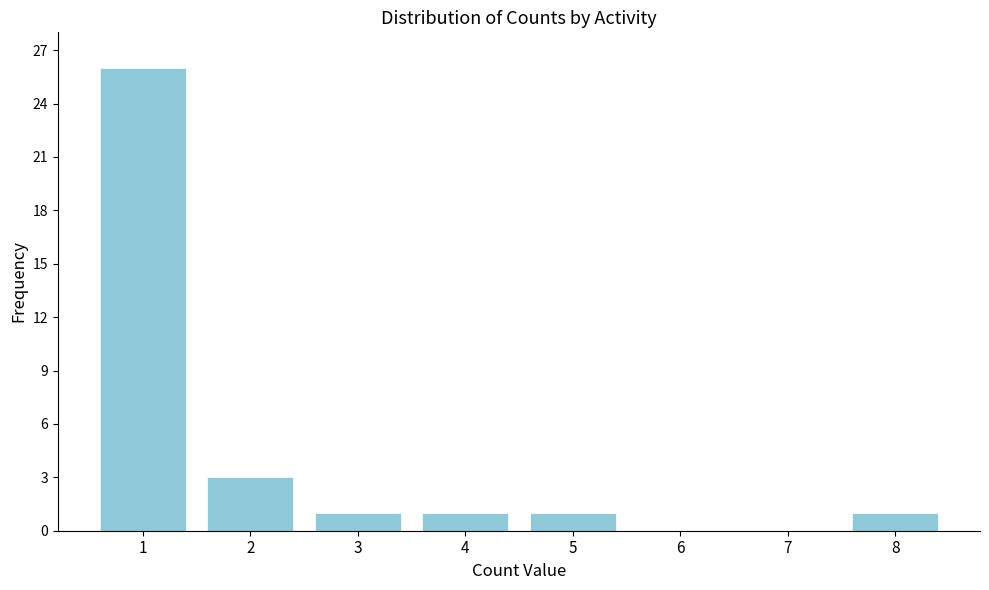

Reading left to right, extract all data points from this chart.

1=26	2=3	3=1	4=1	5=1	6=0	7=0	8=1